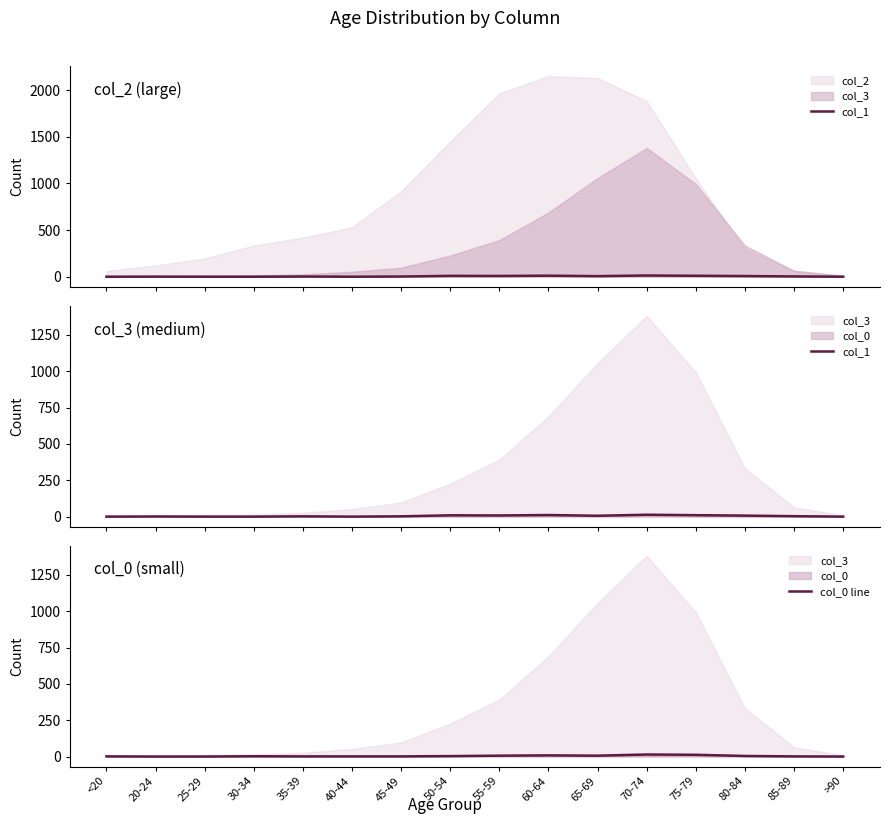

What is the maximum value for col_0 line?

14